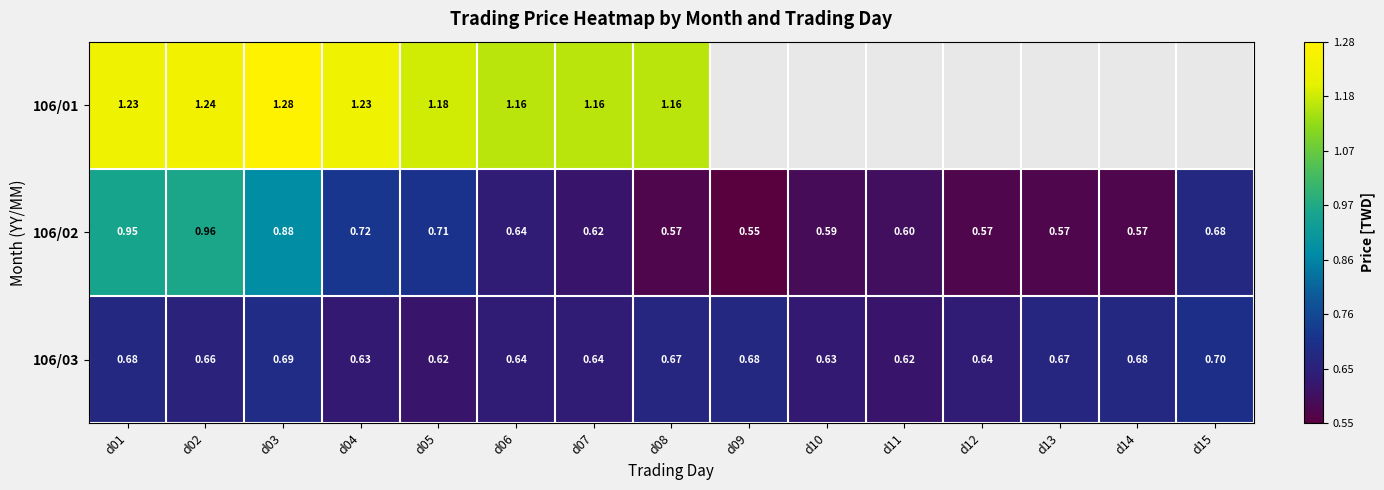

Is the value of 106/03 at d09 greater than the value of 106/02 at d10?

Yes